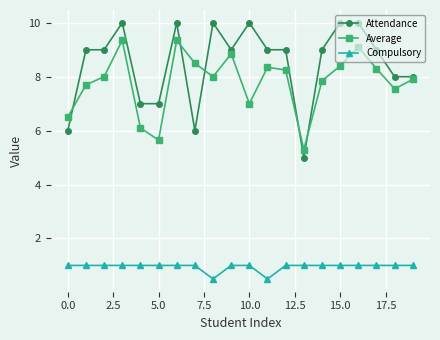

Which series has the largest total across all categories?

Attendance